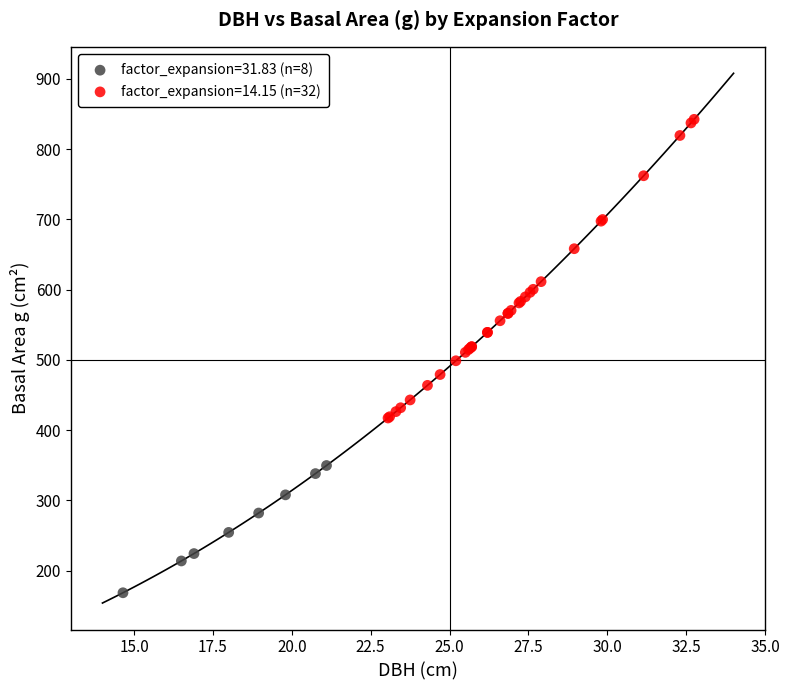

Which series contains the highest Y value?

factor_expansion=14.15 (n=32)